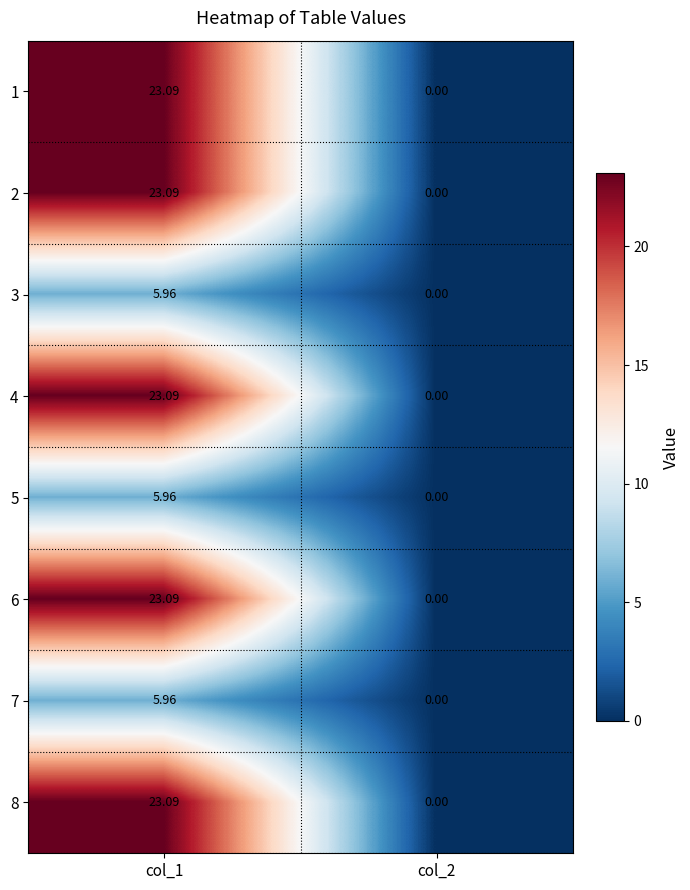

Is the value of 8 at col_2 greater than the value of 6 at col_1?

No